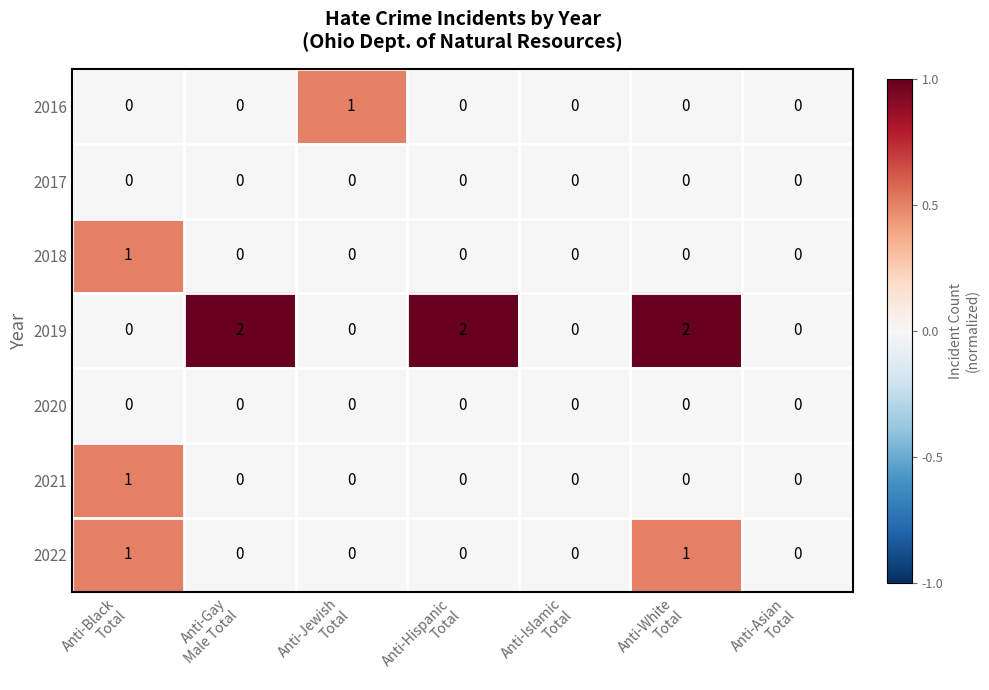

How many 2021 values are between 0 and 1?

7